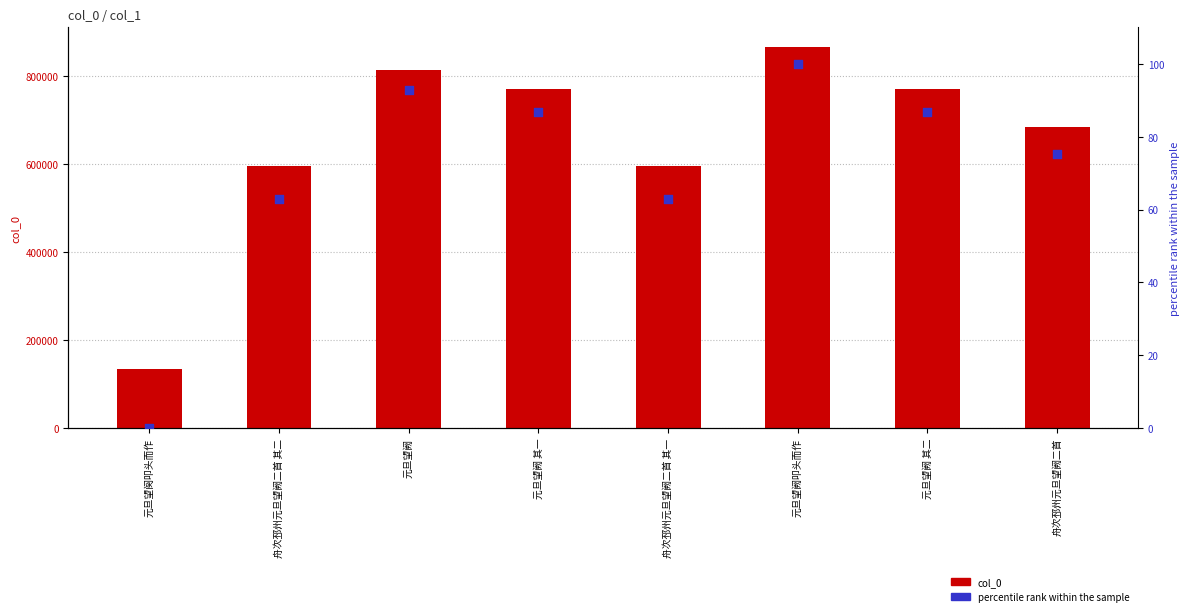

Which series has the largest total across all categories?

col_0